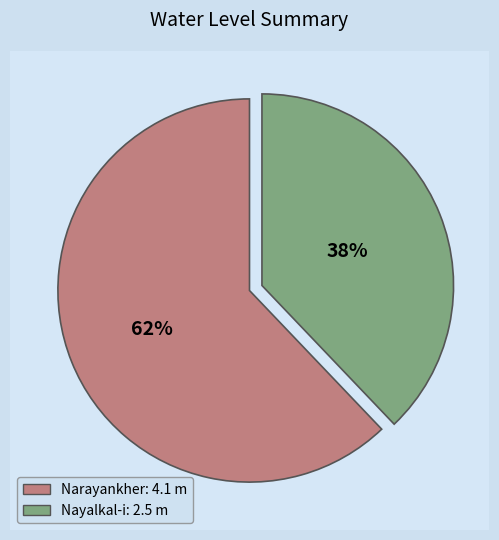

Rank the categories by value from highest to lowest.

Narayankher, Nayalkal-i